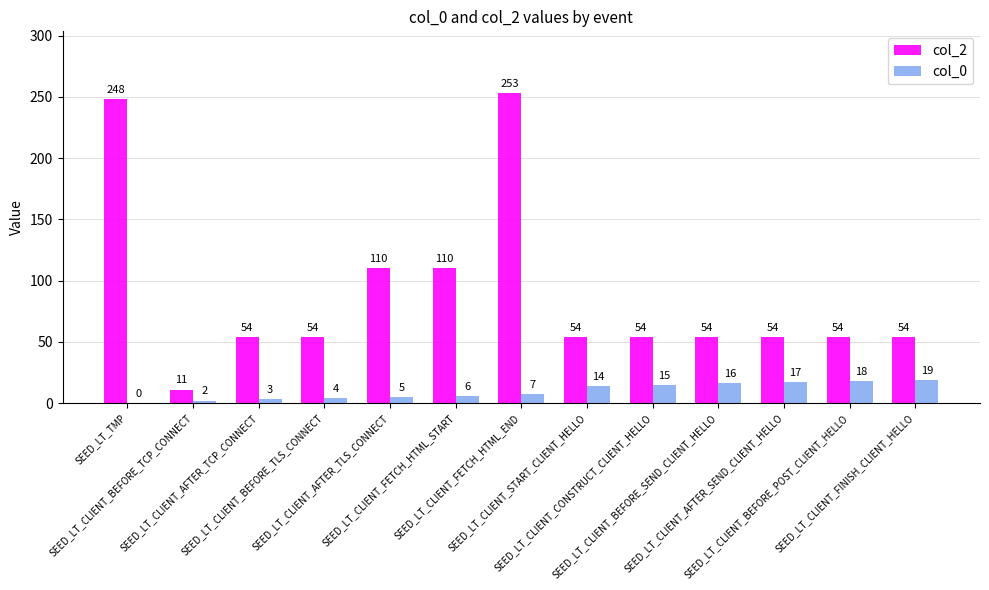

What are all the series names shown in the legend?

col_2, col_0